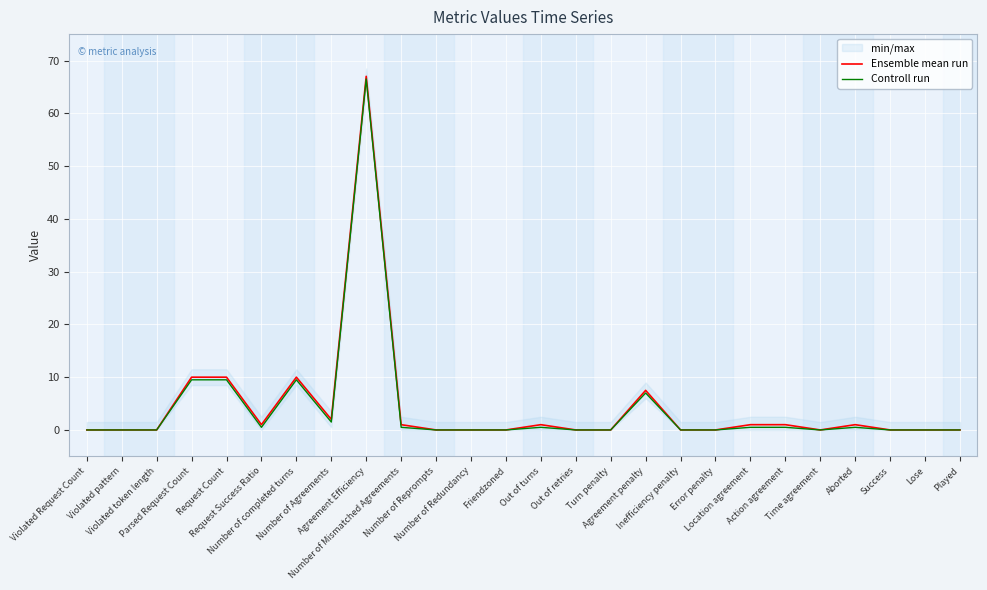

What is the value of the Controll run point at the 23rd from the left?

0.5